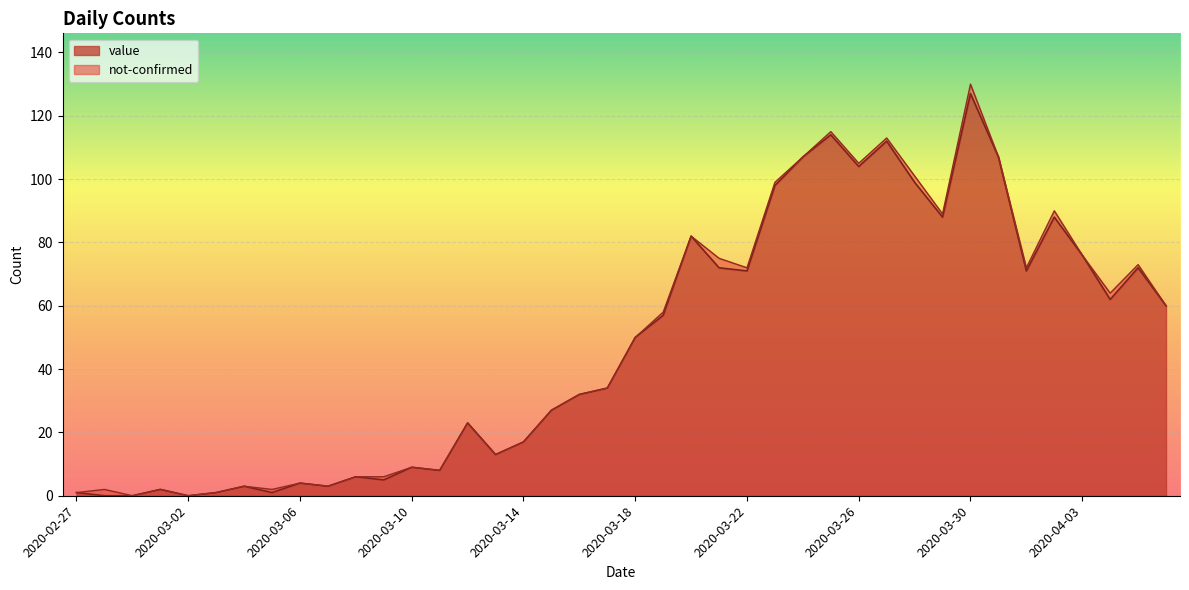

Reading left to right, list all the values displayed in this chart.

2020-02-27=1	2020-02-28=0	2020-02-29=0	2020-03-01=2	2020-03-02=0	2020-03-03=1	2020-03-04=3	2020-03-05=1	2020-03-06=4	2020-03-07=3	2020-03-08=6	2020-03-09=5	2020-03-10=9	2020-03-11=8	2020-03-12=23	2020-03-13=13	2020-03-14=17	2020-03-15=27	2020-03-16=32	2020-03-17=34	2020-03-18=50	2020-03-19=57	2020-03-20=82	2020-03-21=72	2020-03-22=71	2020-03-23=98	2020-03-24=107	2020-03-25=114	2020-03-26=104	2020-03-27=112	2020-03-28=99	2020-03-29=88	2020-03-30=127	2020-03-31=107	2020-04-01=71	2020-04-02=88	2020-04-03=76	2020-04-04=62	2020-04-05=72	2020-04-06=60